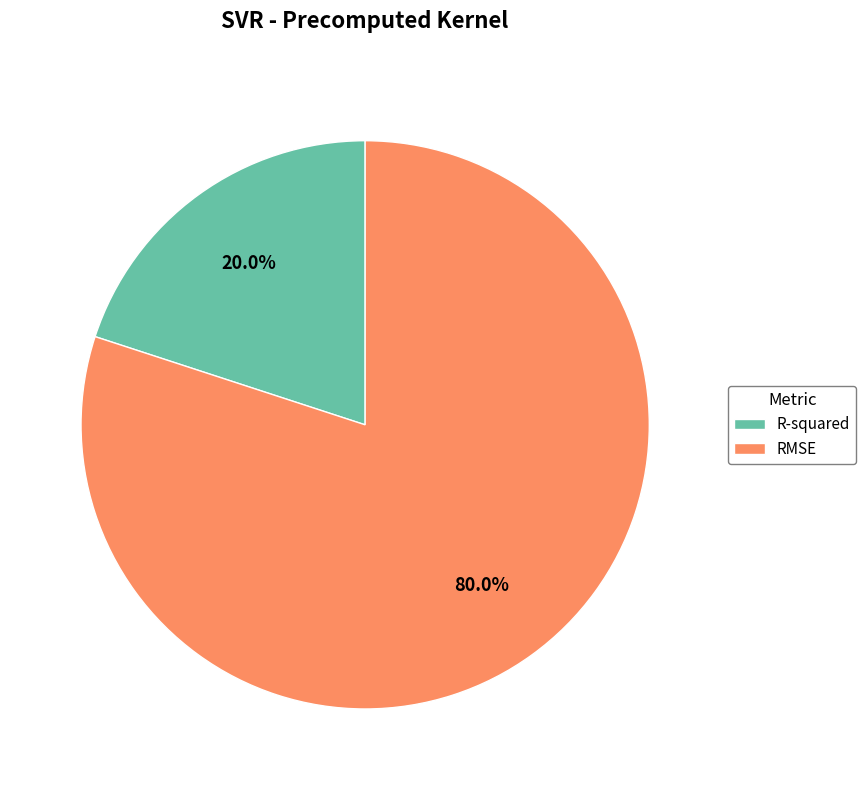

What is the total percentage of R-squared and RMSE?

100.0%